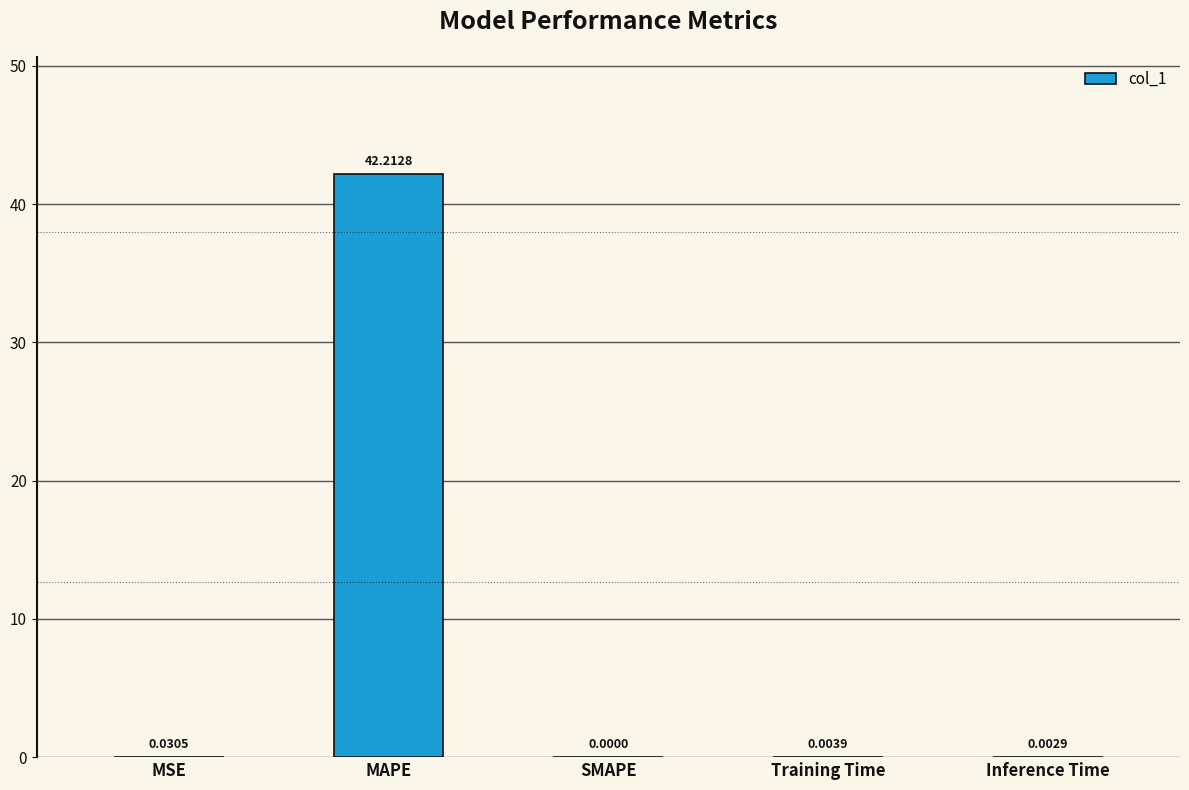

Which has a higher value, Inference Time or MSE?

MSE